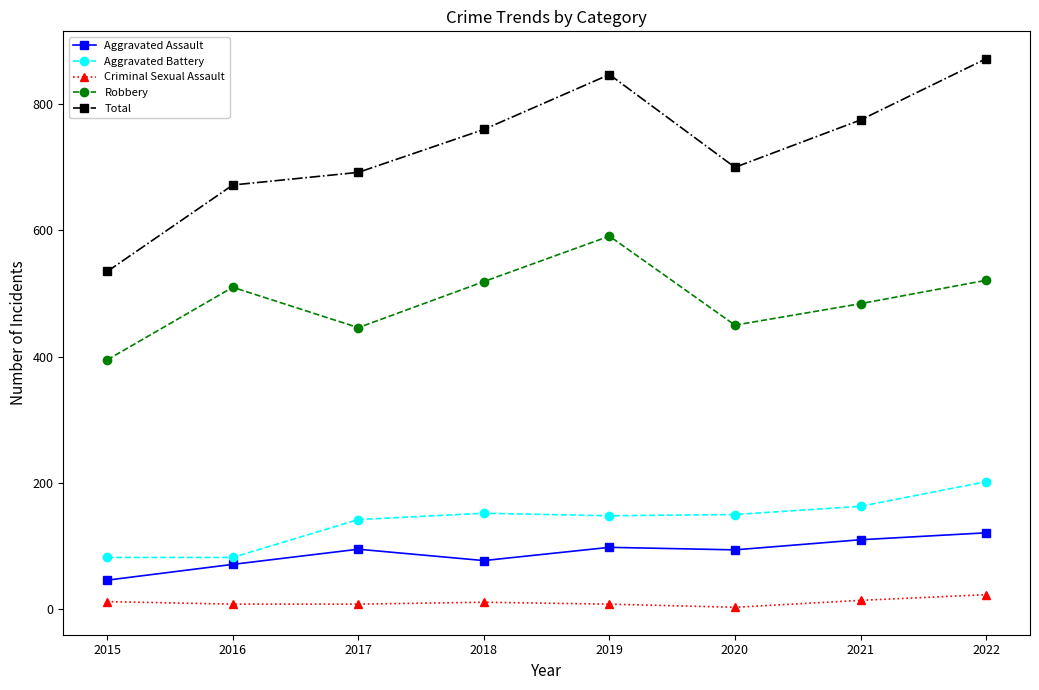

What is the difference between the maximum and minimum values in the Robbery series?

196